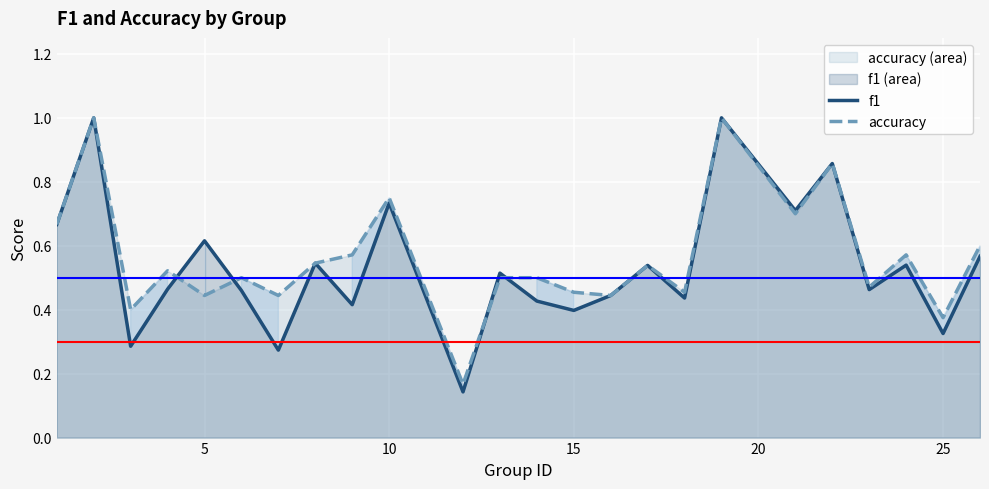

Does the chart display data point markers on the line(s)?

No